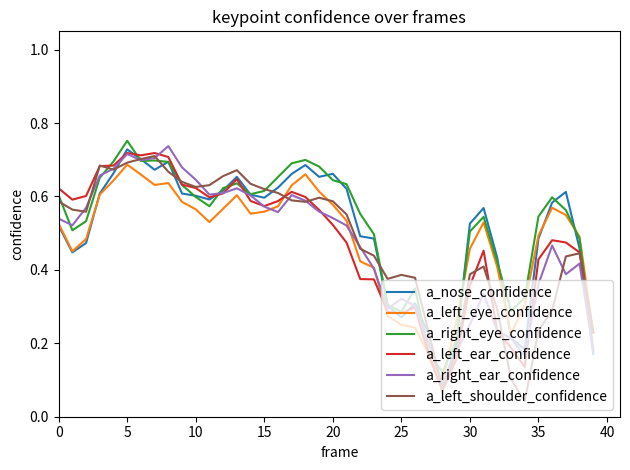

Is the value of a_left_shoulder_confidence at 35 greater than the value of a_left_eye_confidence at 20?

No